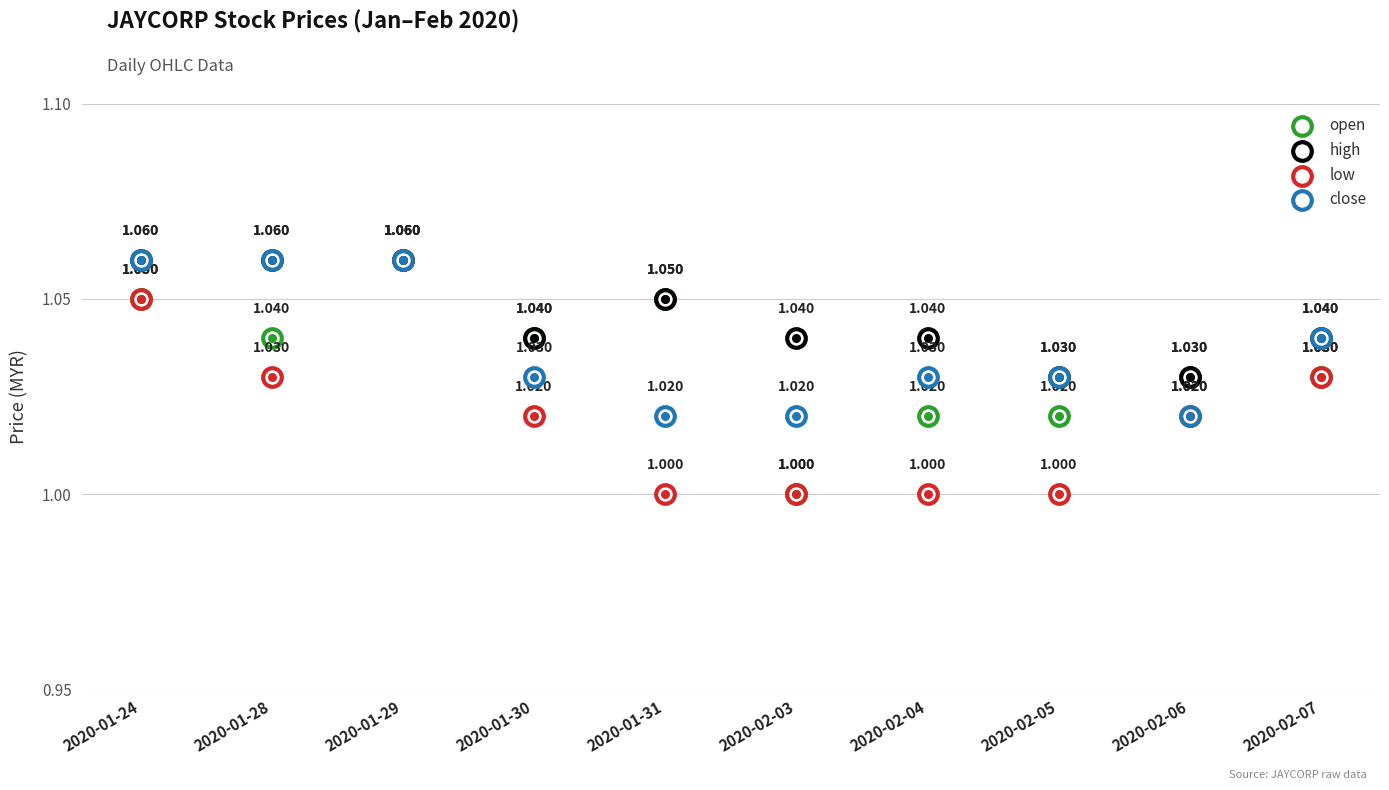

At how many categories does at least one series exceed 1?

10